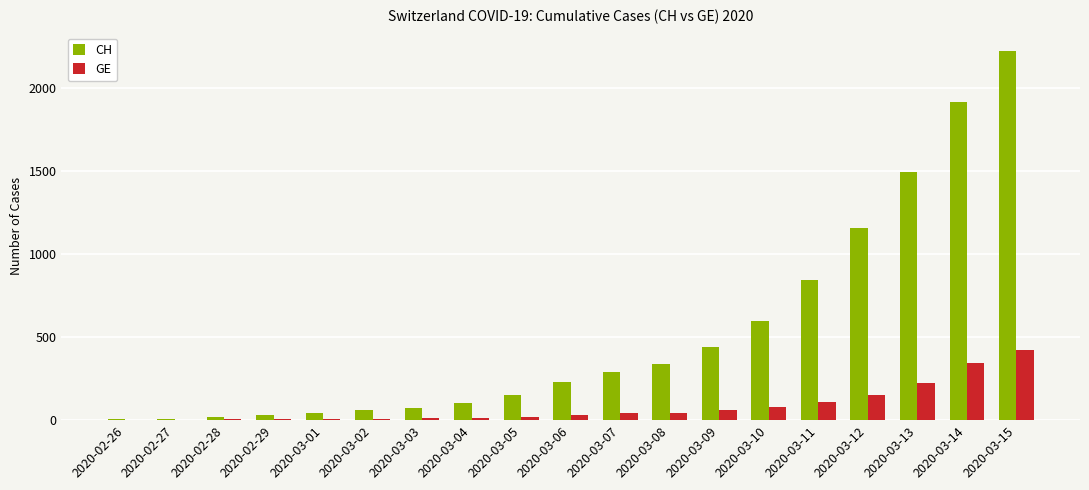

What is the maximum value for CH?

2224